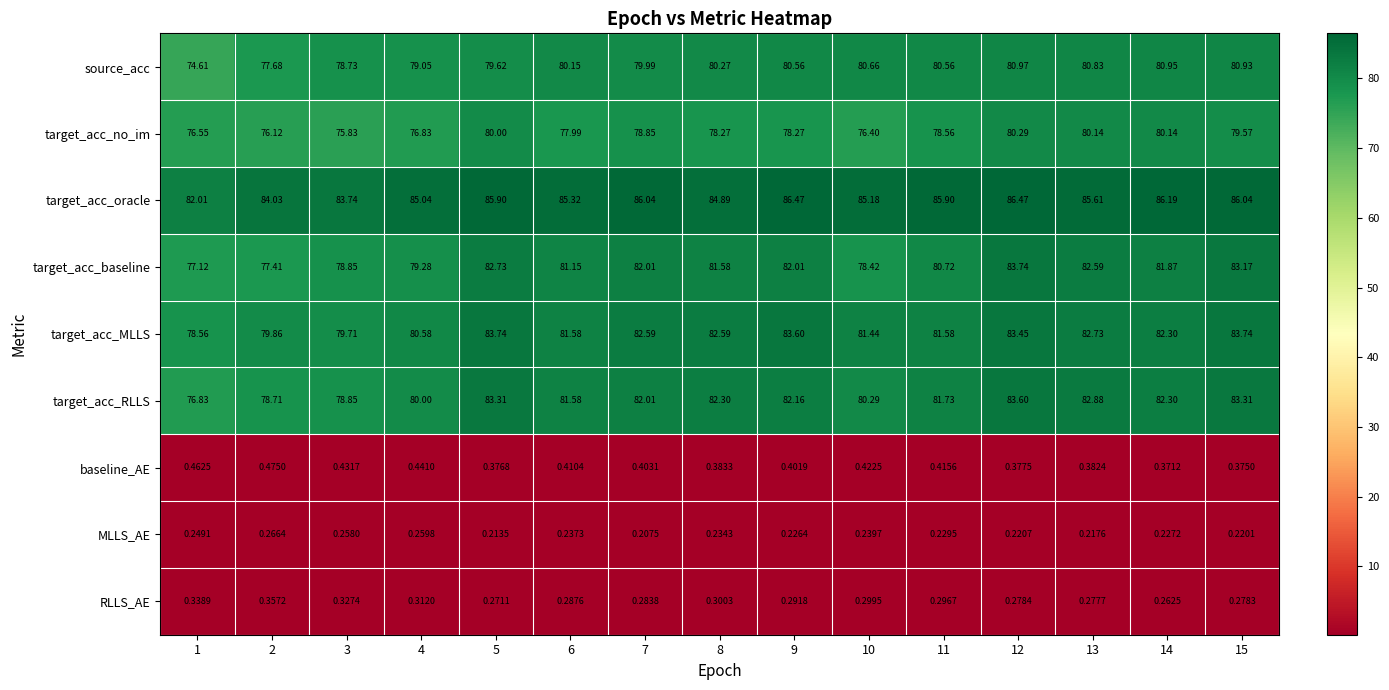

Which series has the largest total across all categories?

target_acc_oracle